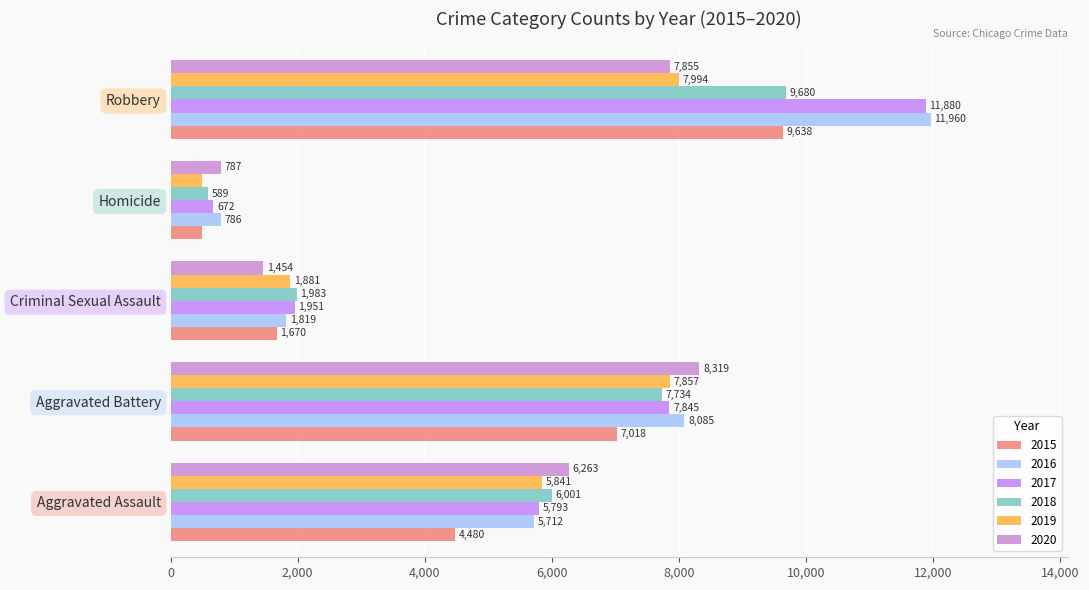

At how many categories does at least one series exceed 7626?

2